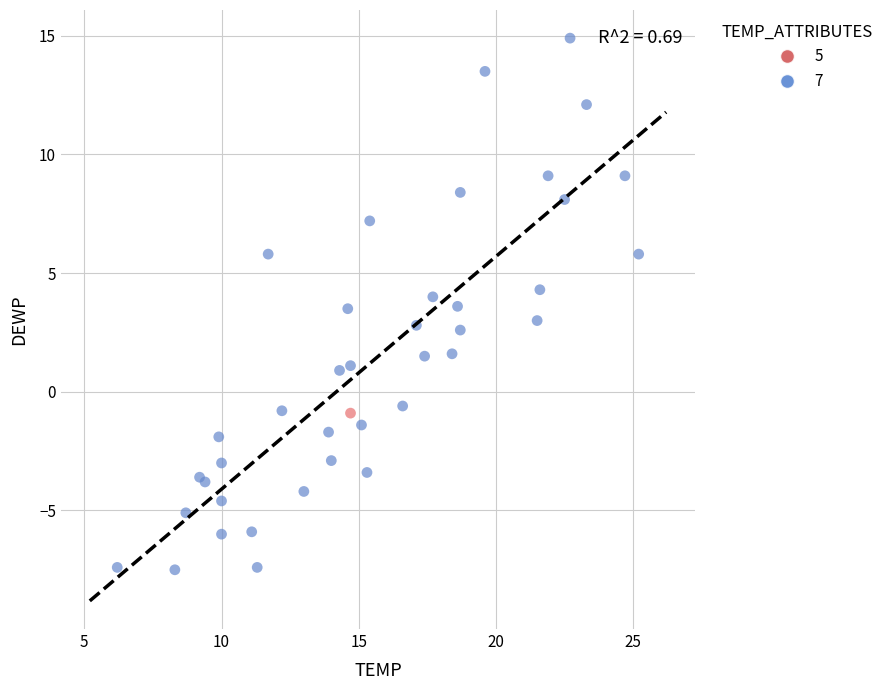

Which series reaches the maximum Y coordinate?

7